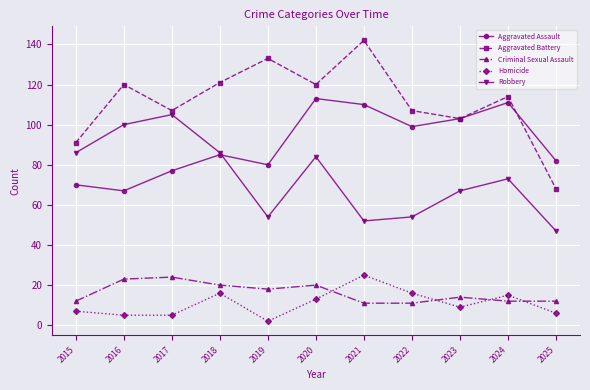

Which category has the lowest value across all series?

2019